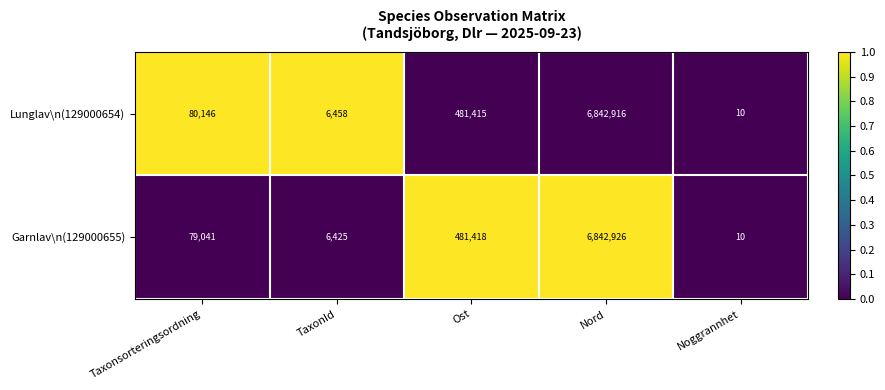

At which category is the sum across all series the highest?

Nord